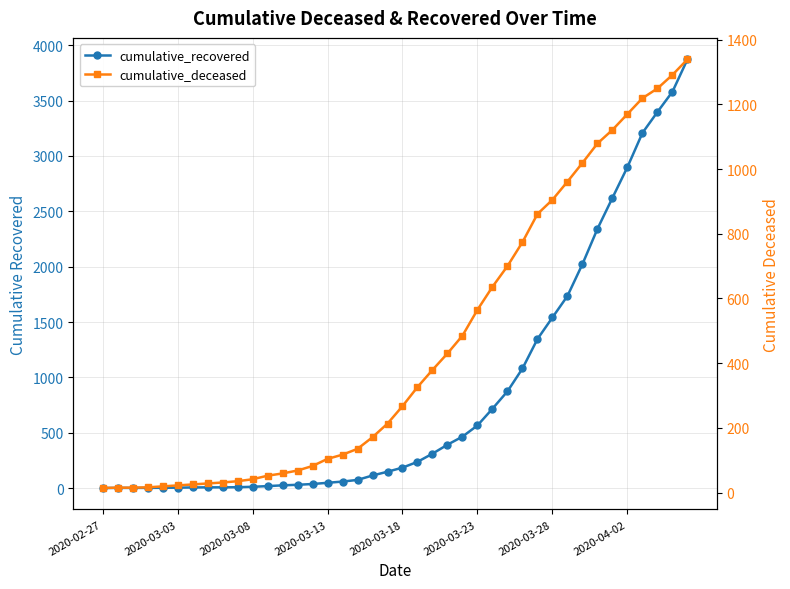

What is the average value of the cumulative_deceased series?

451